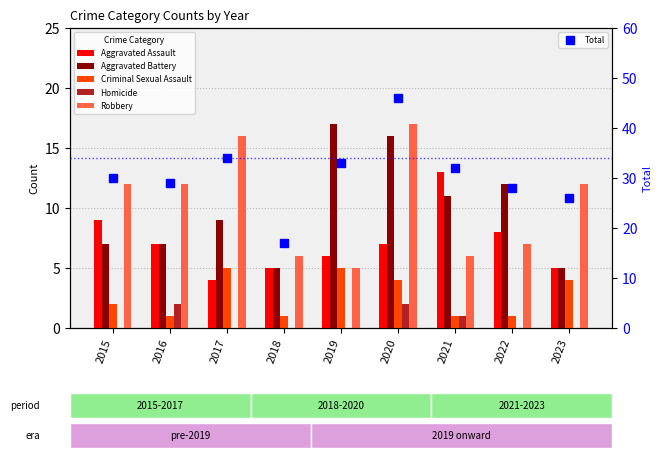

What is the value of the Aggravated Battery bar at the 1st from the left?

7